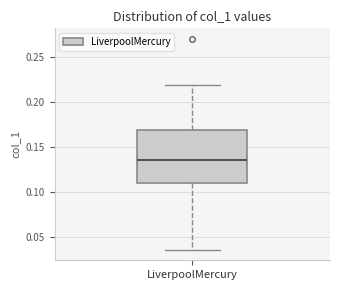

Read this box plot against the y-axis: the position of the median line, the range covered by the box, and the ends of both whiskers. The values are not printed on the chart, so give them approximately, as read against the axis.

median 0.135, box 0.110 to 0.170, whiskers 0.035 to 0.220